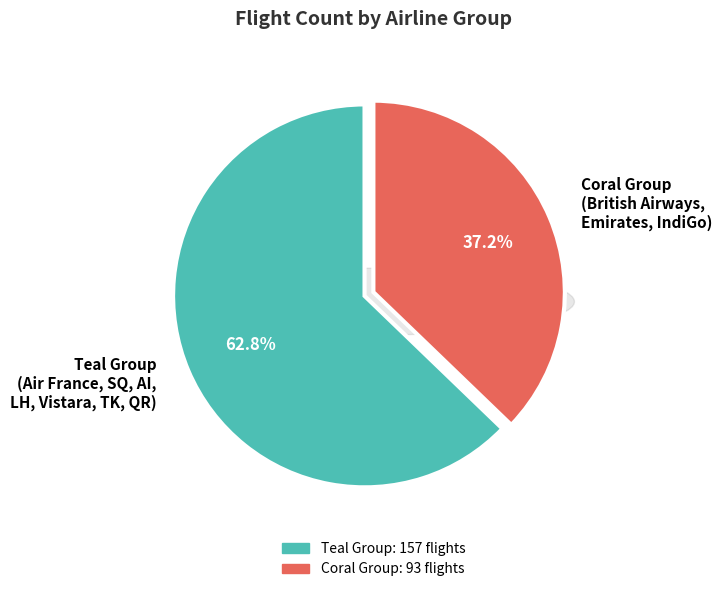

To the nearest percent, what percentage of the pie is IndiGo?

10%